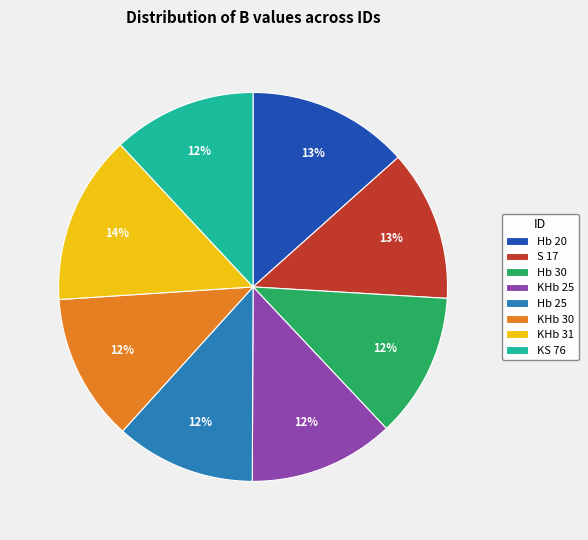

Does S 17 represent more than half of the total?

No